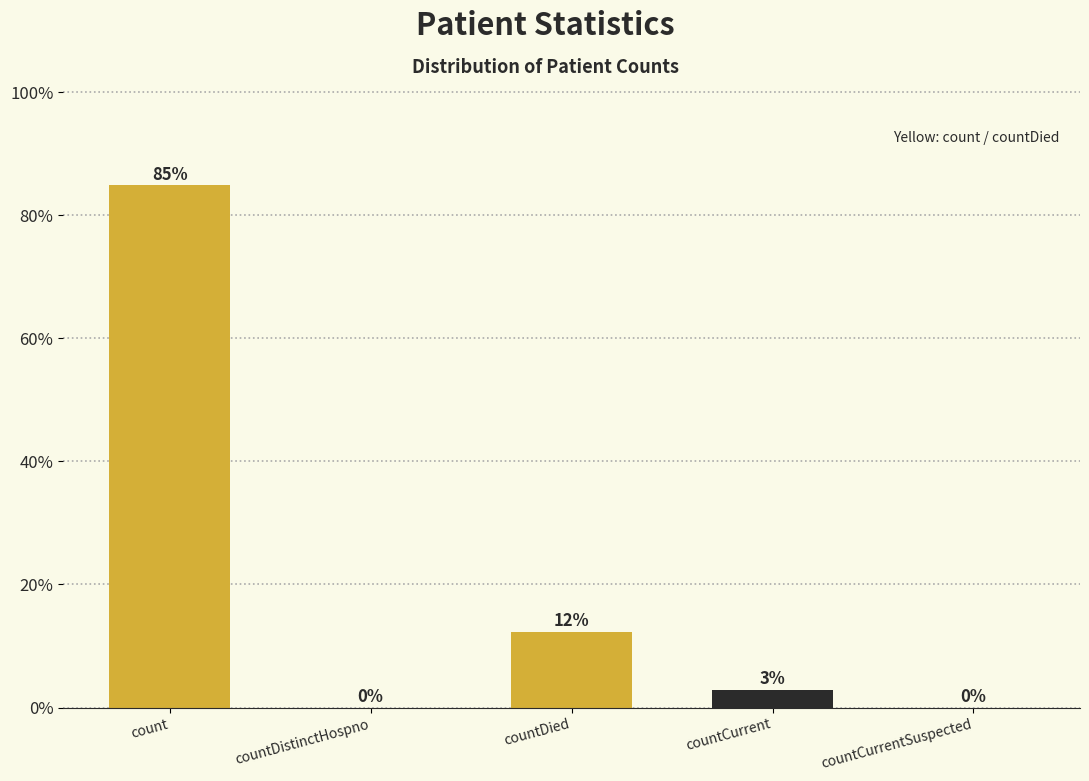

At which label does the data first exceed 2?

count